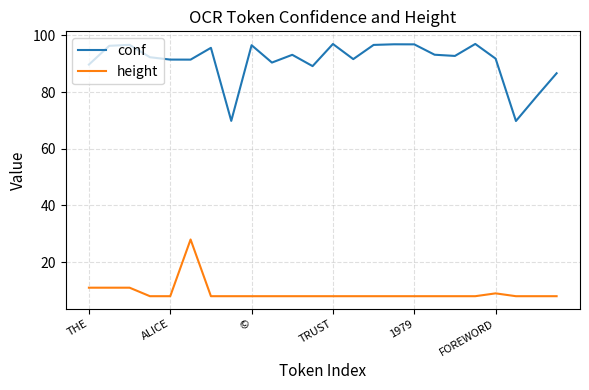

Rank the series by their average value, from highest to lowest.

conf, height